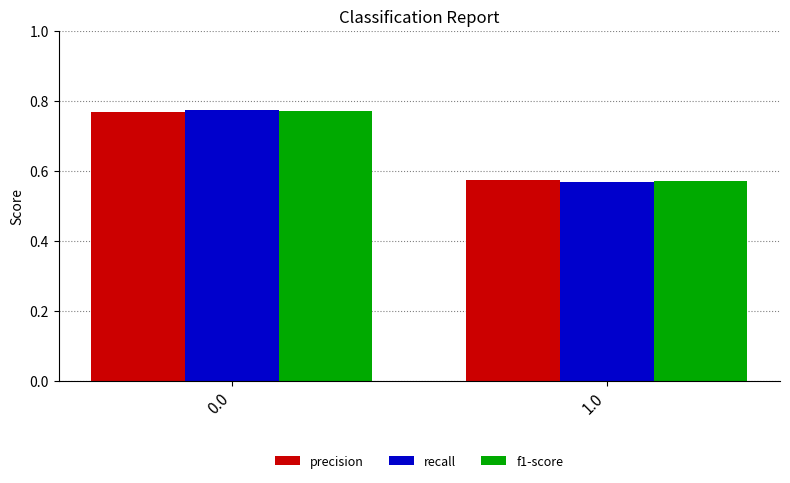

At which label does f1-score reach its minimum?

1.0